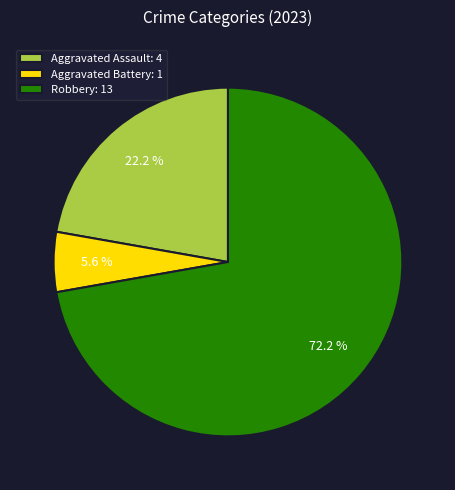

Rank the categories by value from lowest to highest.

Aggravated Battery: 1, Aggravated Assault: 4, Robbery: 13